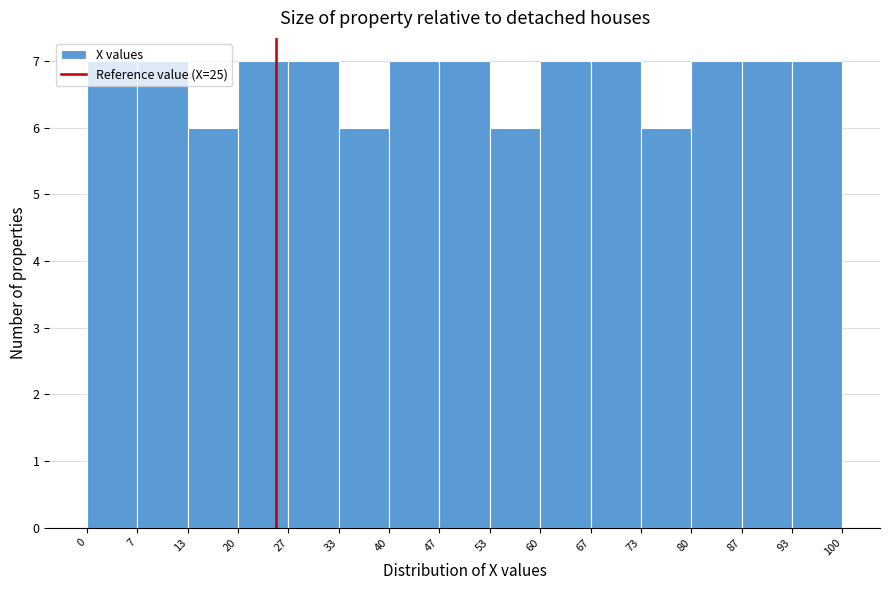

What is the height of the bar covering 40 to 47 on the x-axis? The values are not printed on the chart, so give them approximately, as read against the axis.

7